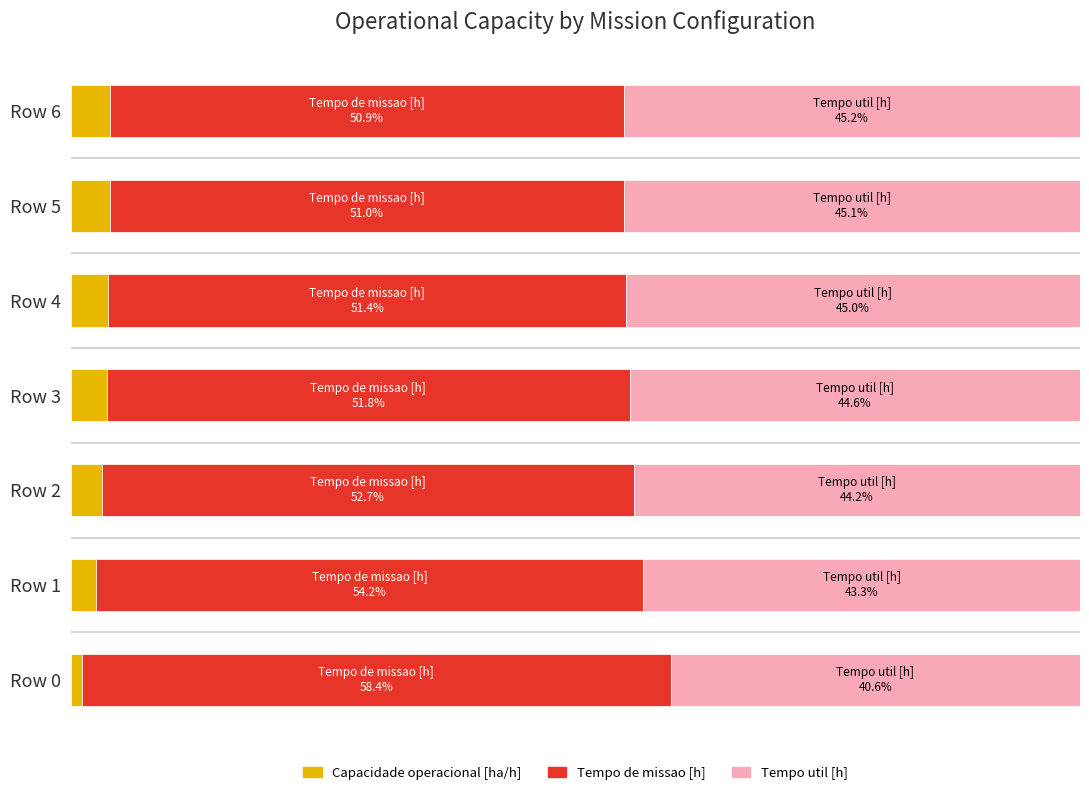

List the series in order of their peak value, lowest first.

Capacidade operacional [ha/h], Tempo util [h], Tempo de missao [h]